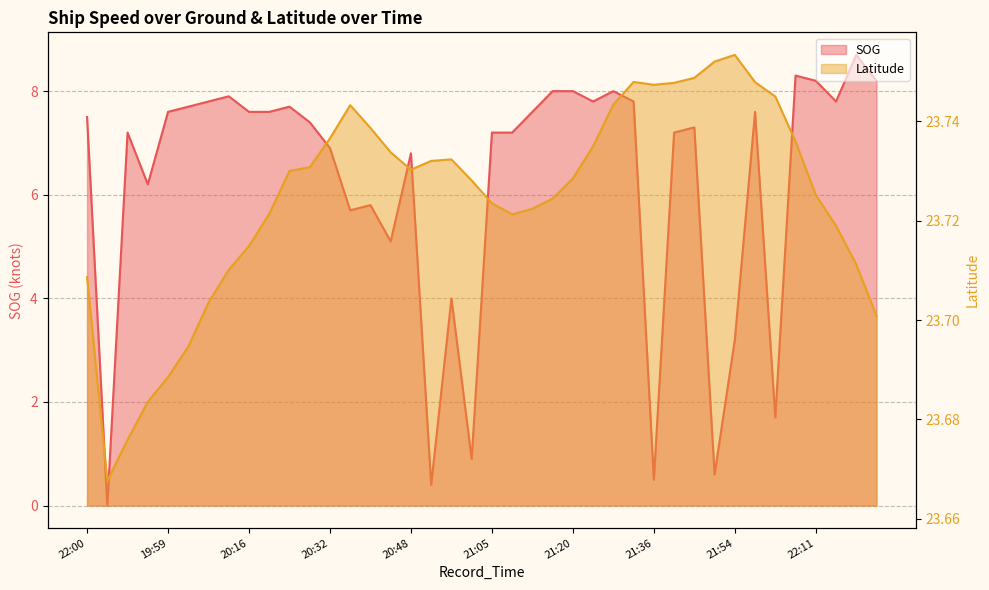

What is the total value across all series at 19:59?

31.3